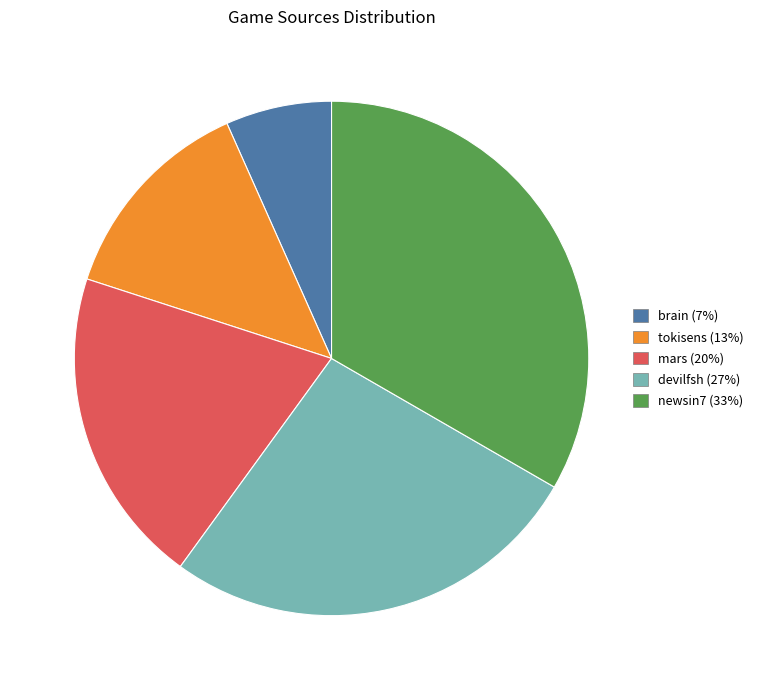

Which has a higher value, newsin7 or tokisens?

newsin7